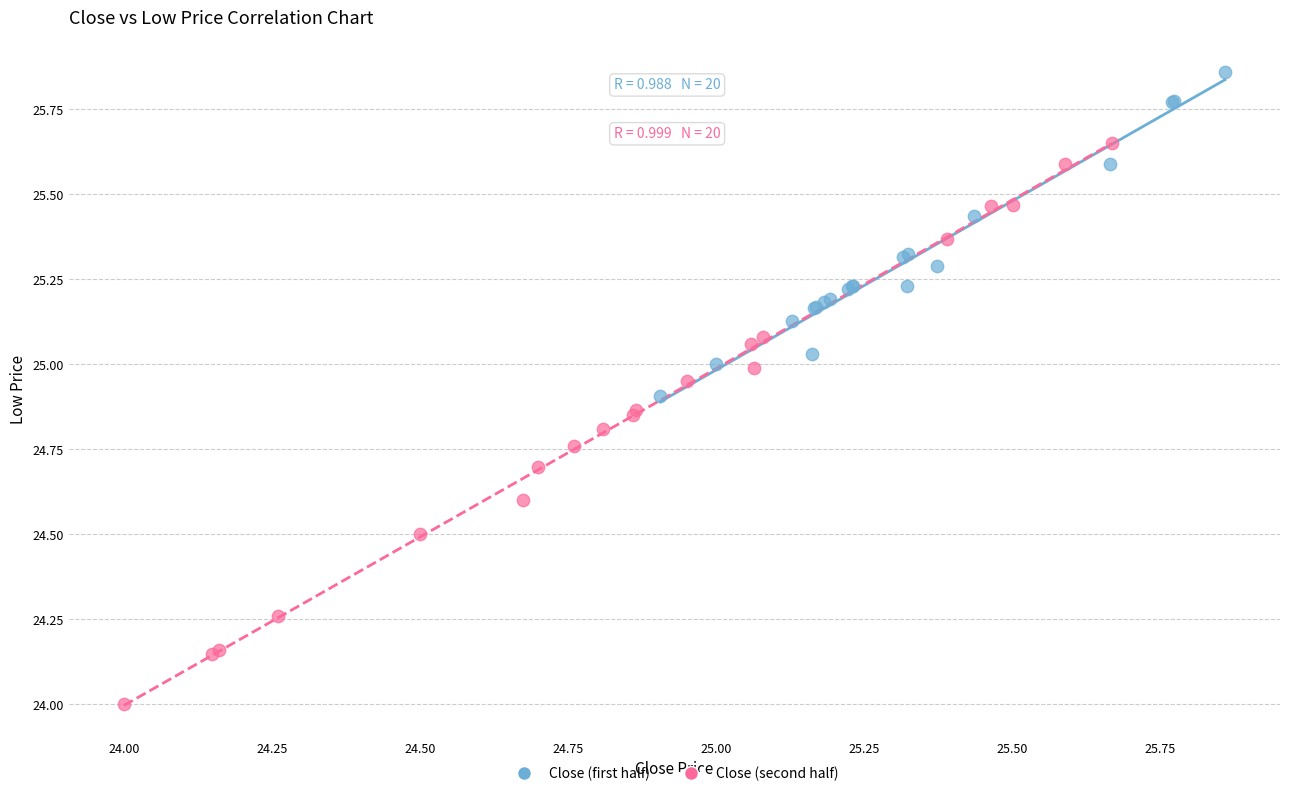

Which series reaches the maximum Y coordinate?

Close (first half)